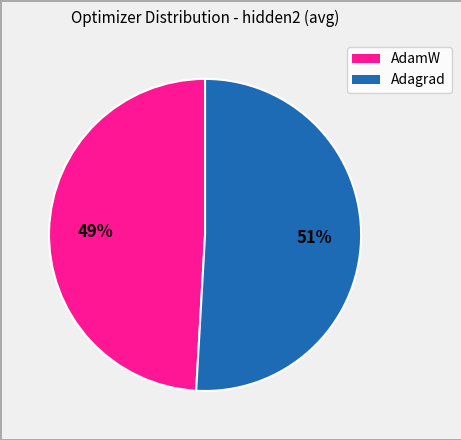

Which slice is the largest?

Adagrad